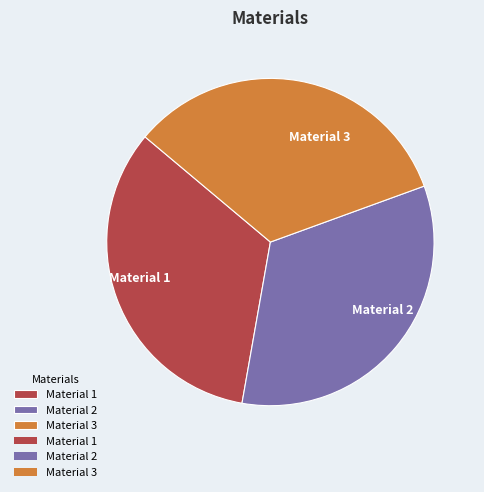

How many slices are in this pie chart?

3